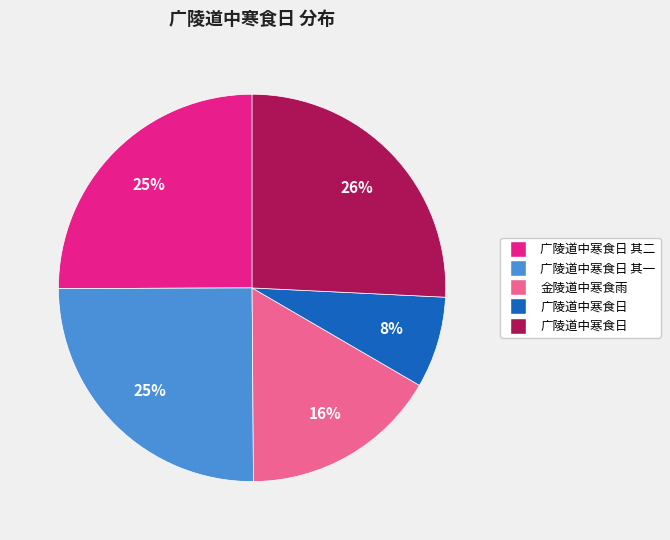

Count the number of slices in the pie.

5